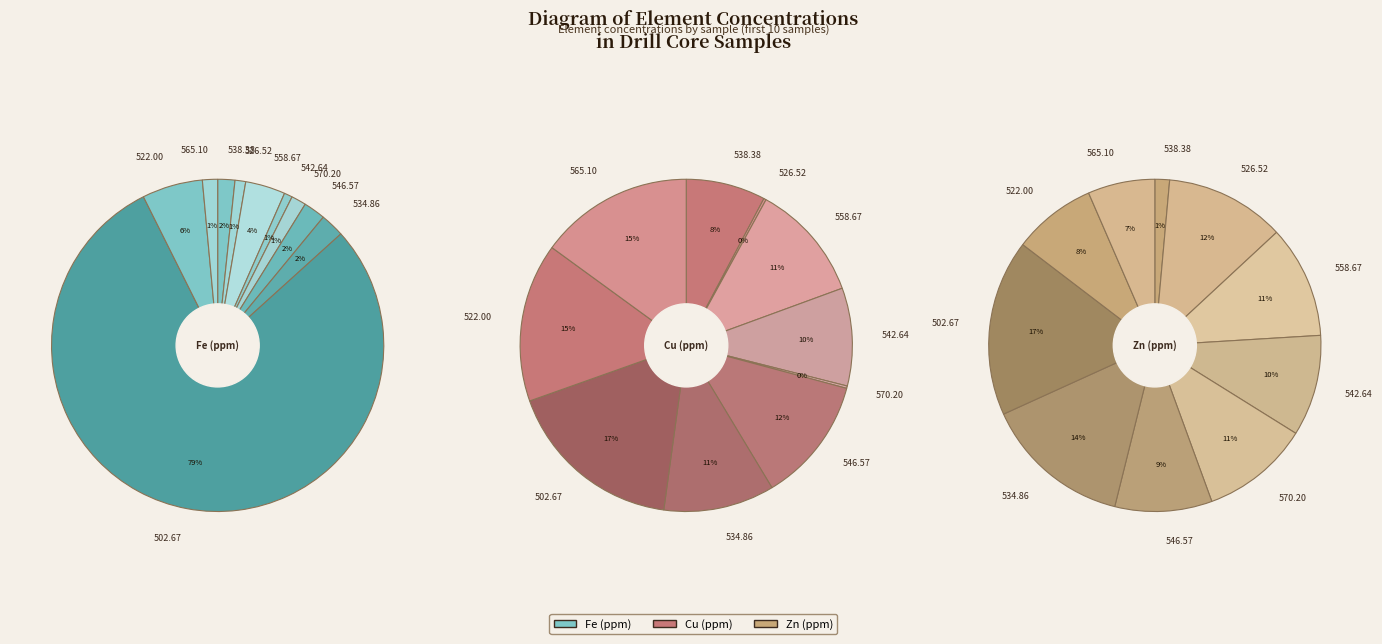

Which category has the smallest portion of the pie?

CAN144-526.52